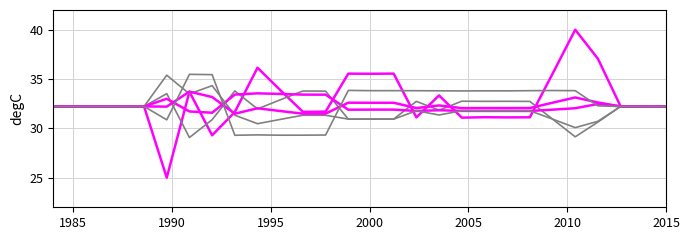

How many lines are shown in the chart?

6